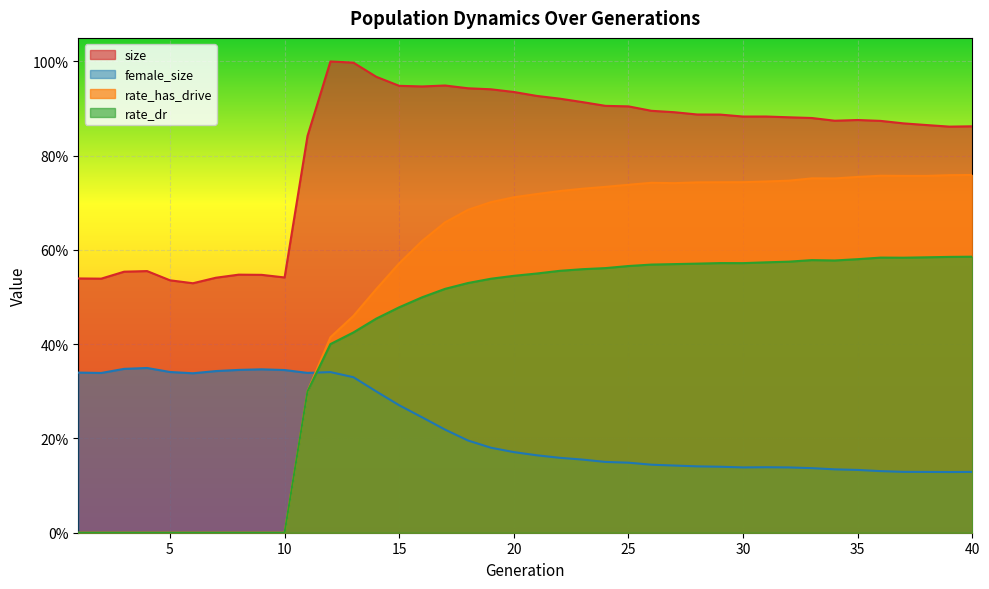

True or false: rate_has_drive and rate_dr intersect in this chart.

False